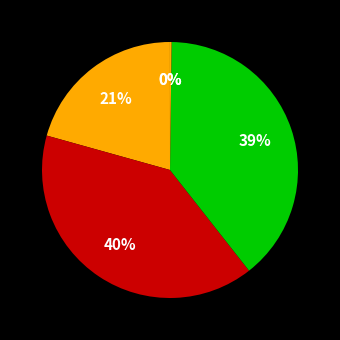

How many slices are in this pie chart?

5